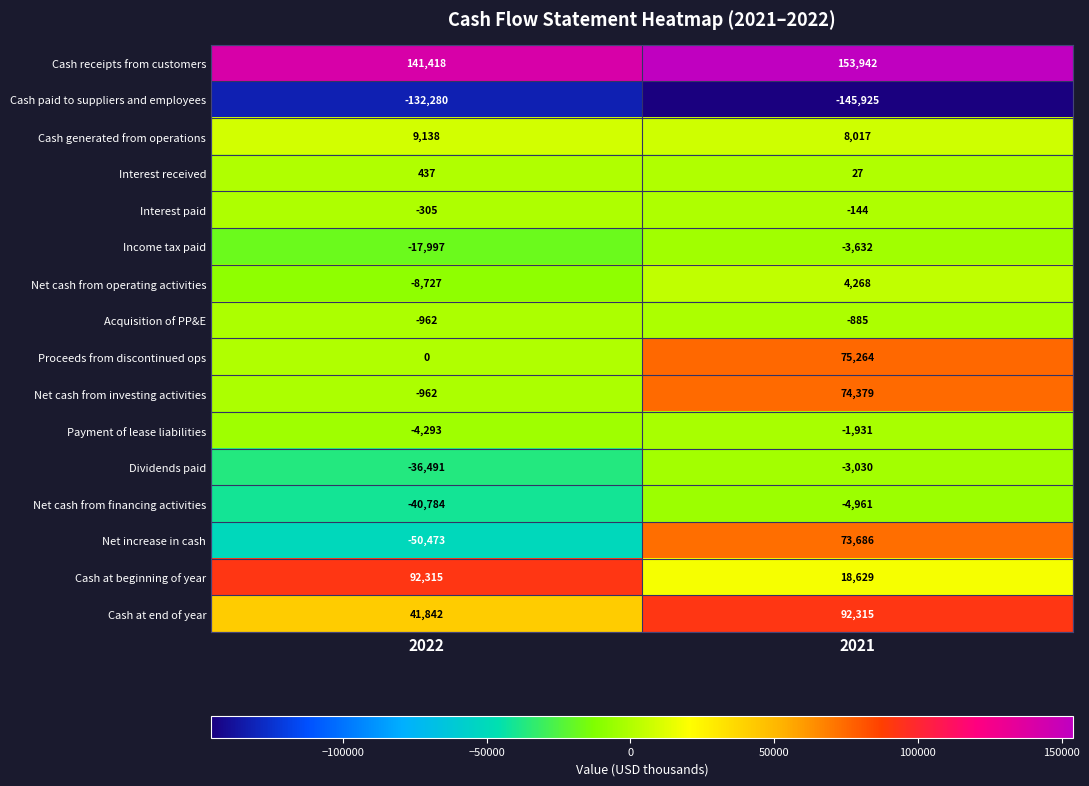

What is the sum of all Net cash from investing activities values?

73417